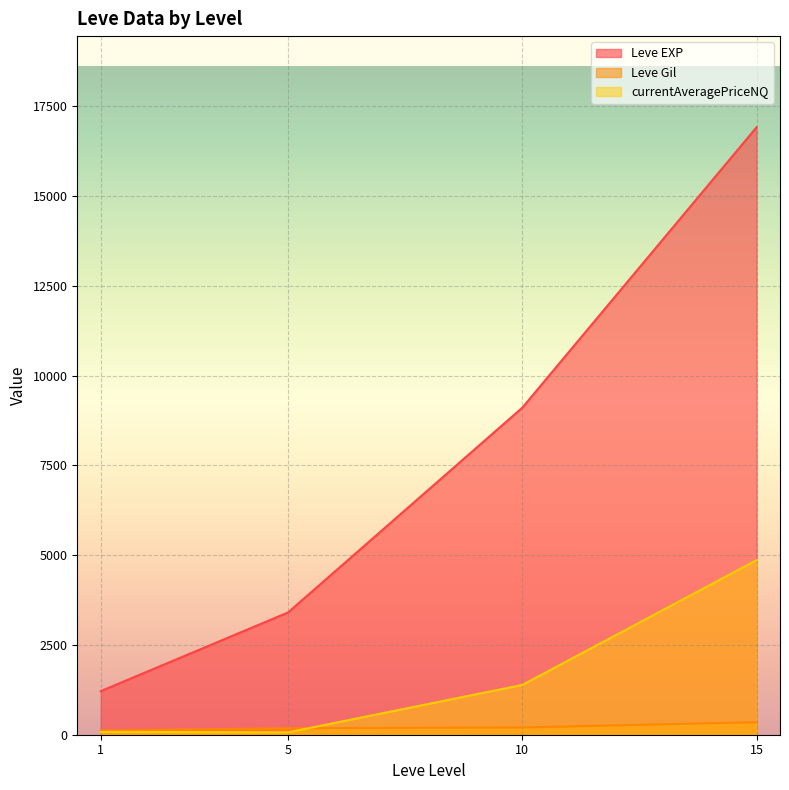

What is the sum of all Leve Gil values?

845.2